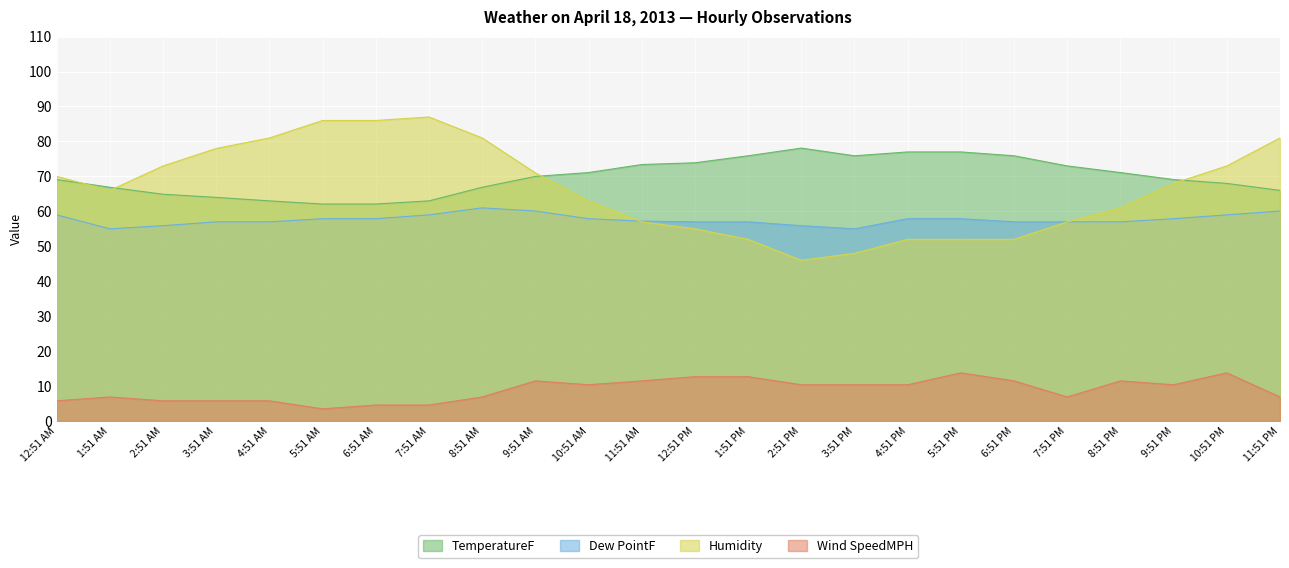

What is the sum of all TemperatureF values?

1677.4